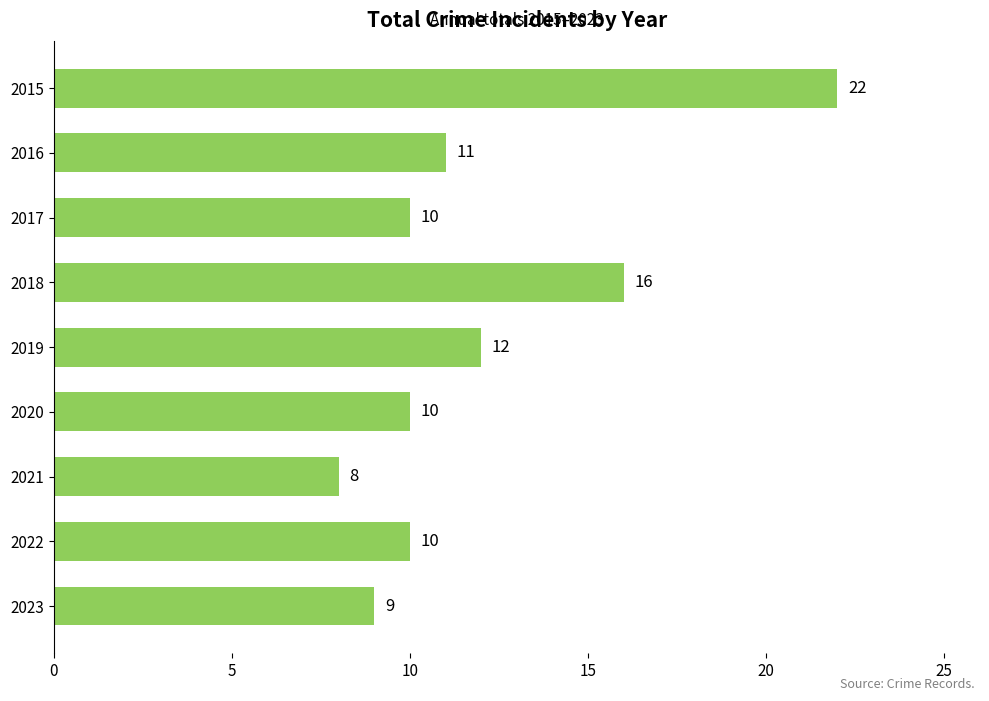

Is it true that the value at 2023 is 9?

True